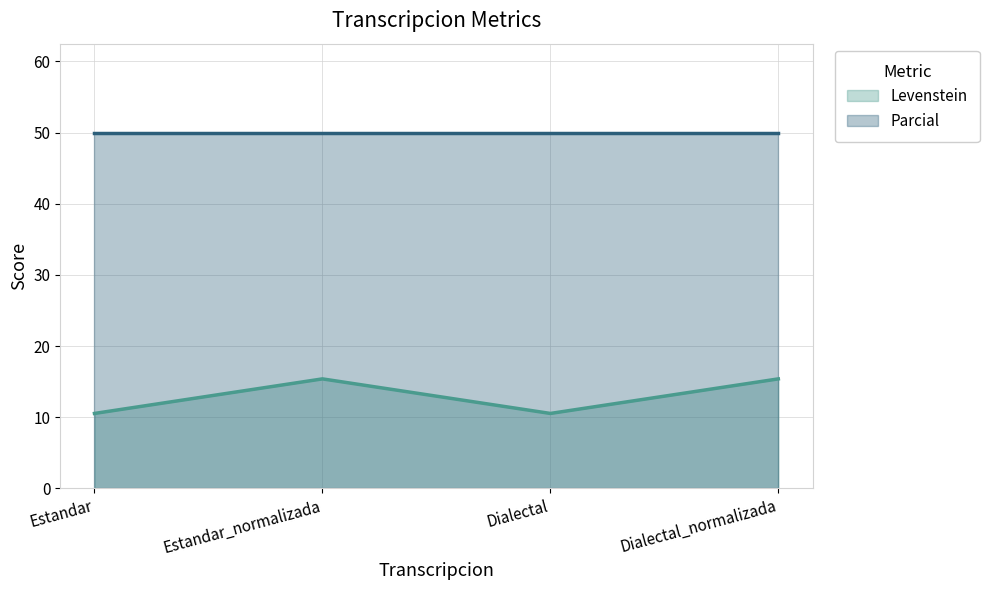

How many values in the Levenstein (line) series are below 15?

2